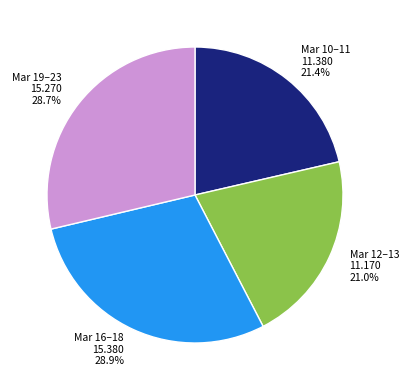

Which has a higher value, Mar 12–13 11.170 21.0% or Mar 19–23 15.270 28.7%?

Mar 19–23 15.270 28.7%